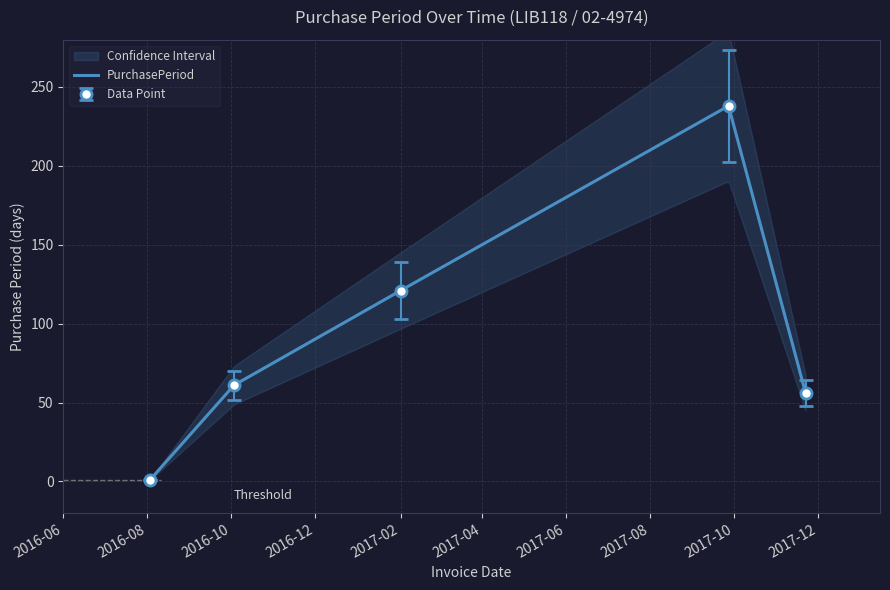

Count the number of data series in this chart.

1